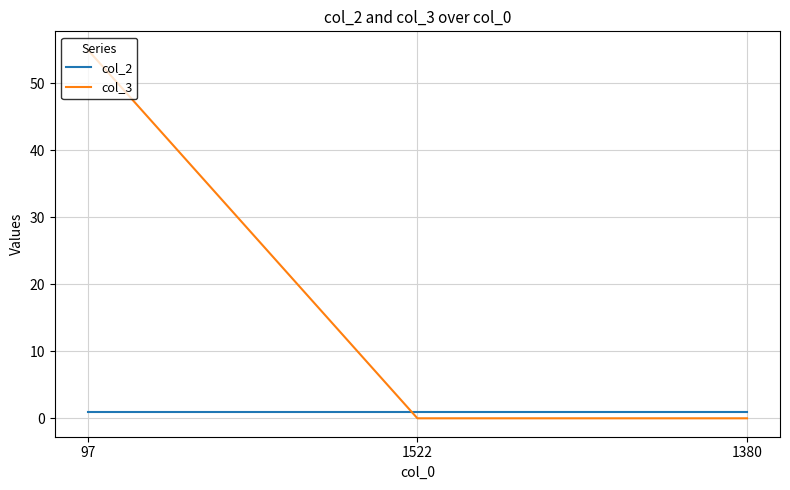

What is the total value across all series at 1522?

1